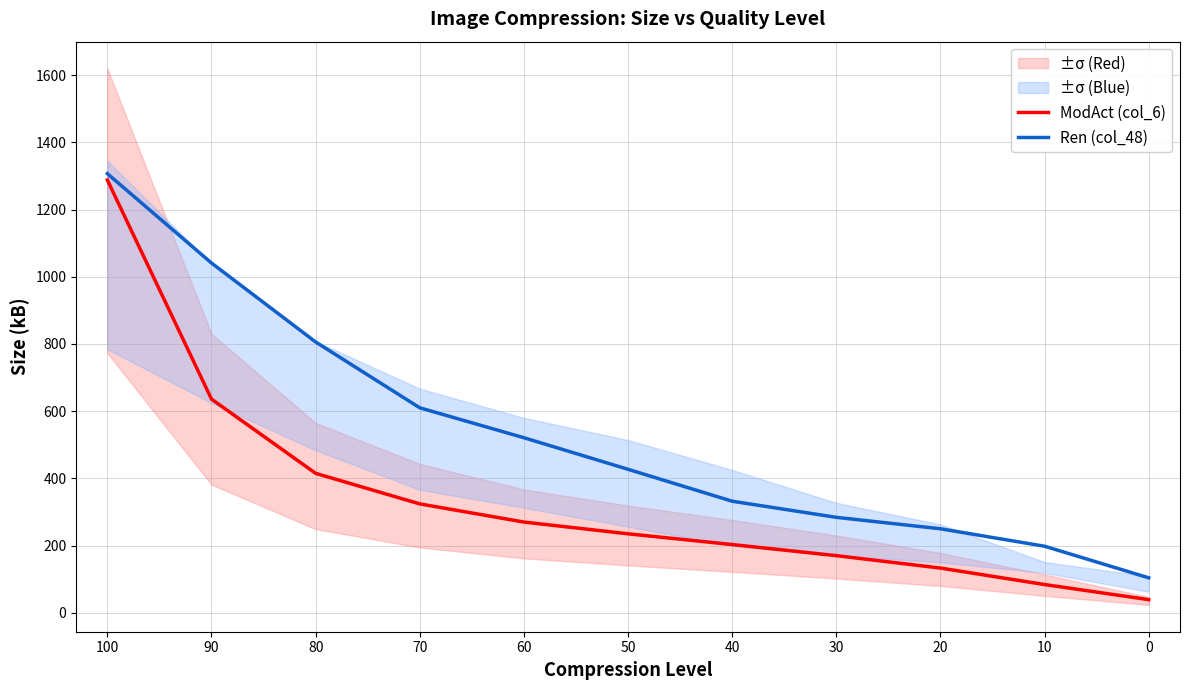

What is the sum of the Ren (col_48) values at 80 and 40?

1138